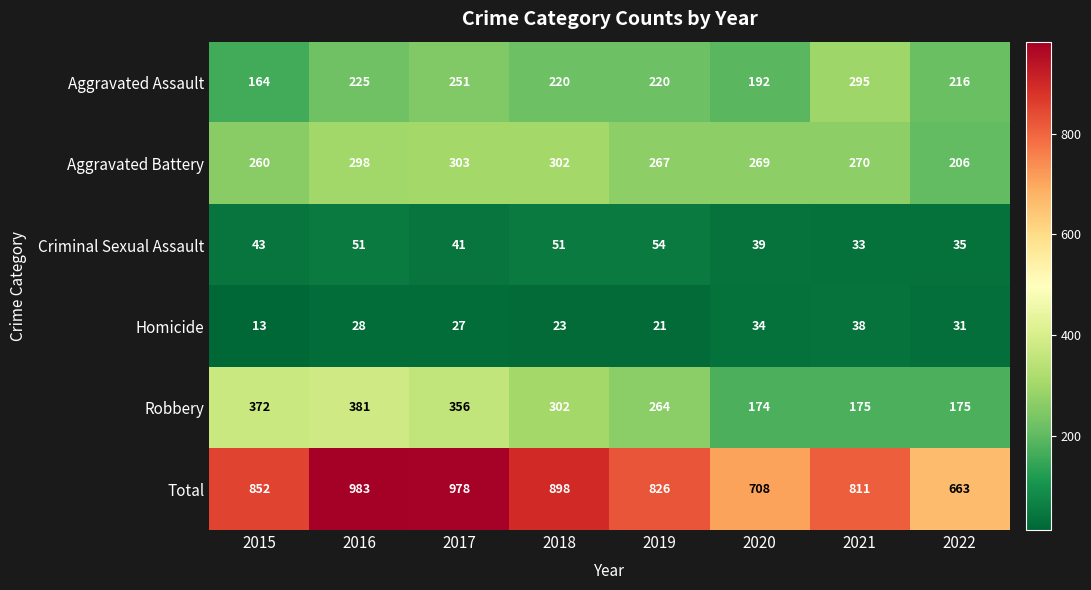

What value does the Robbery series have at 2022, to the nearest 10?

180